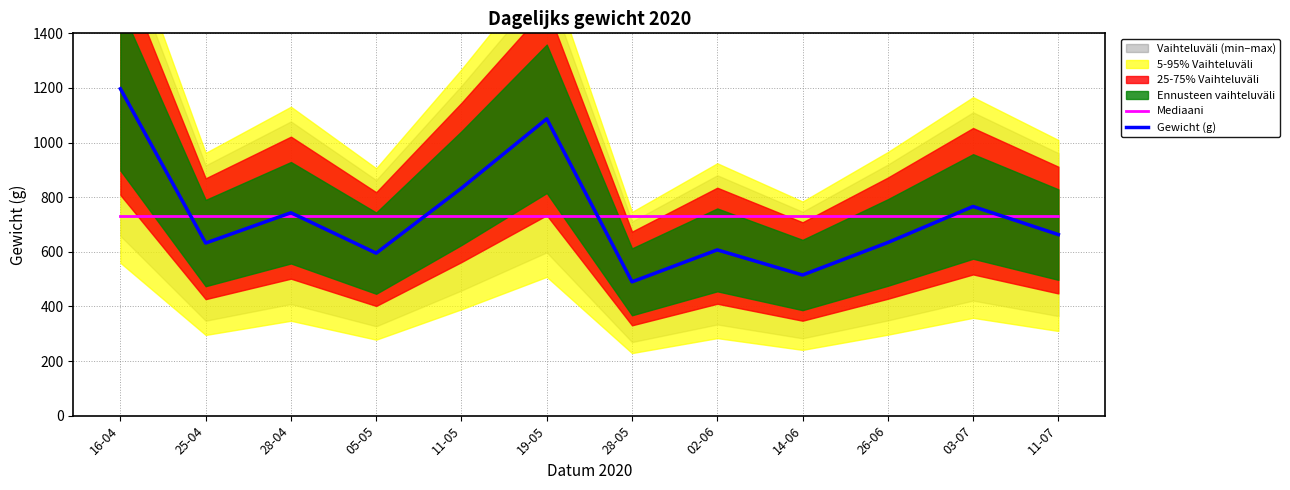

Which category has the highest value in the Gewicht (g) series?

16-04